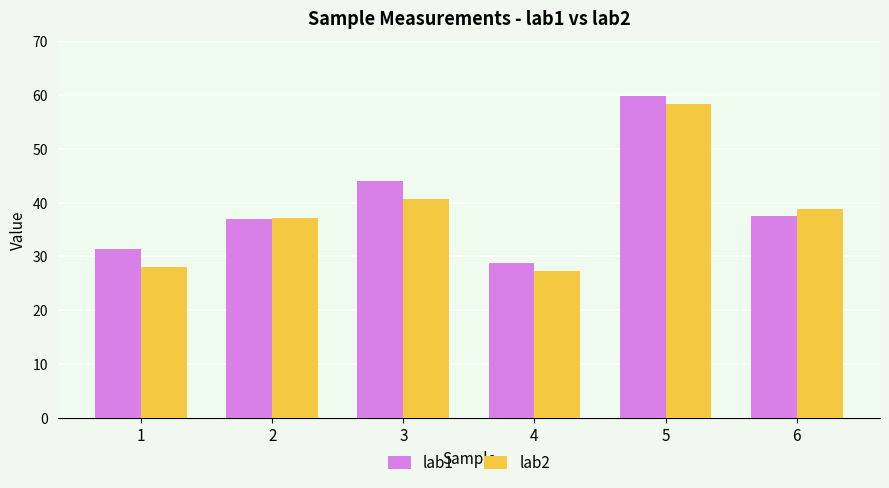

Does the chart contain stacked bars?

No